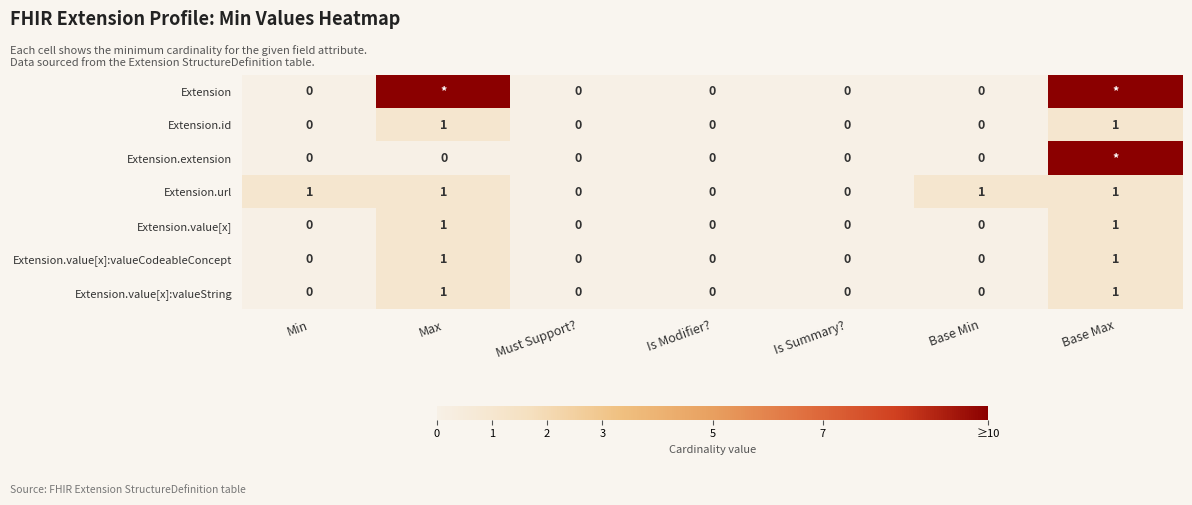

The value of Extension.value[x]:valueString at Base Min is 0. True or false?

True